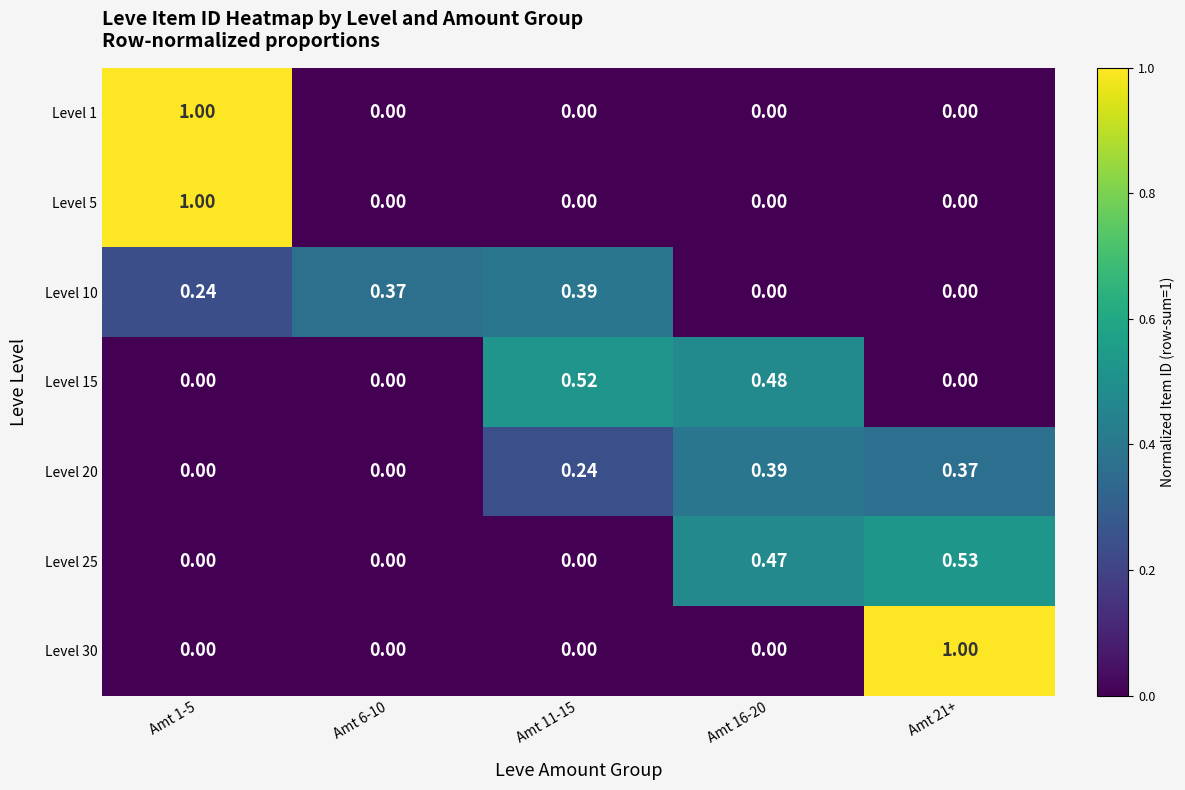

Is the value of Level 10 at Amt 1-5 greater than the value of Level 20 at Amt 16-20?

No